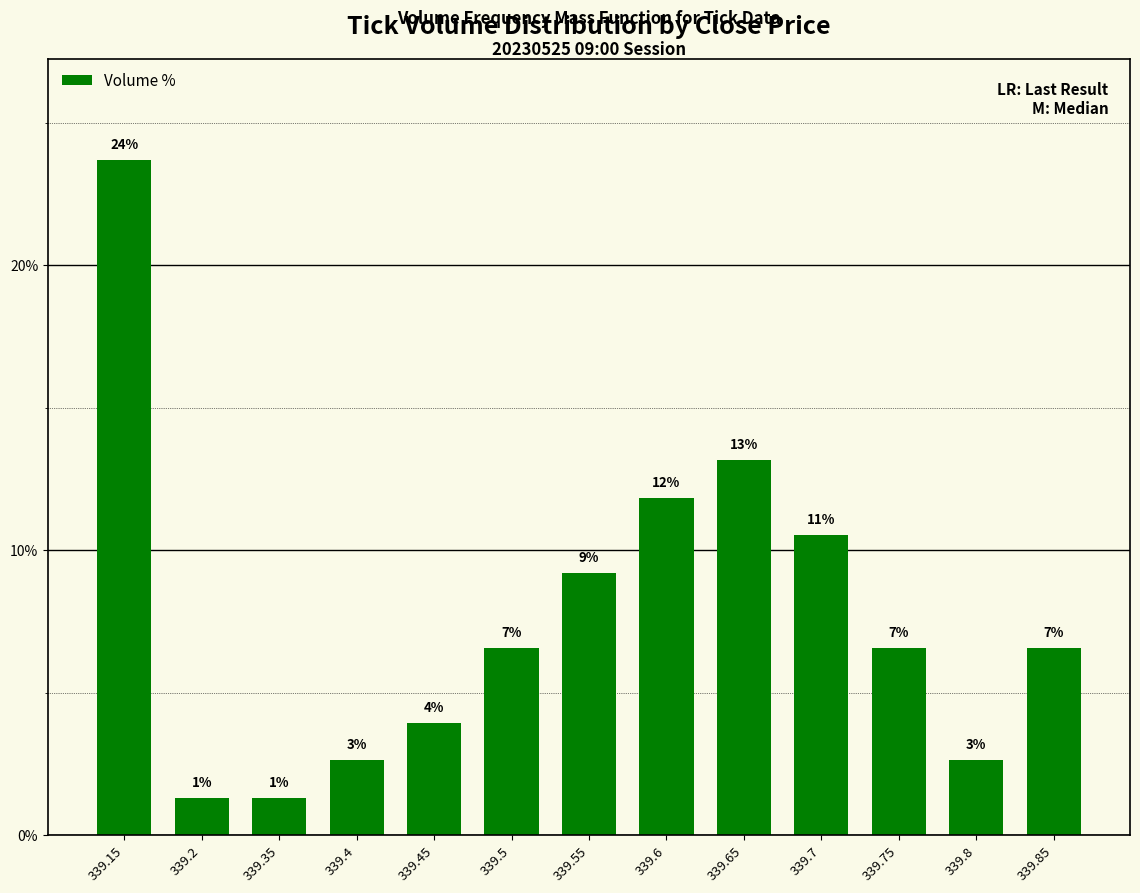

What is the difference between the values at 339.55 and 339.85?

2.6